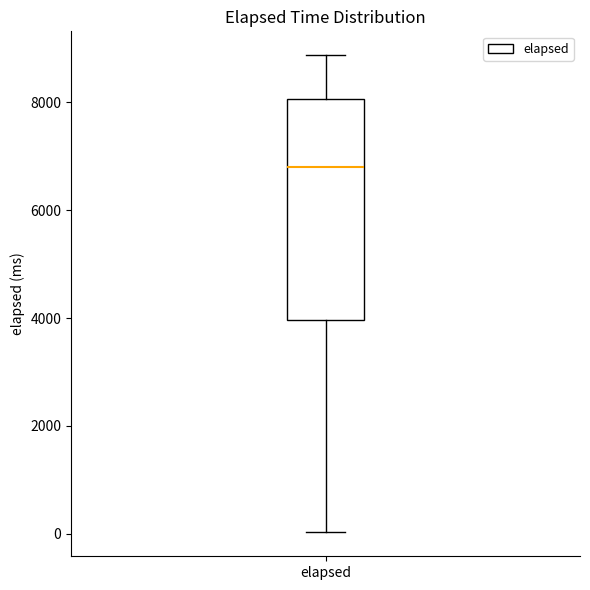

Where does the median line of the box for elapsed sit on the y-axis? The values are not printed on the chart, so give them approximately, as read against the axis.

6800